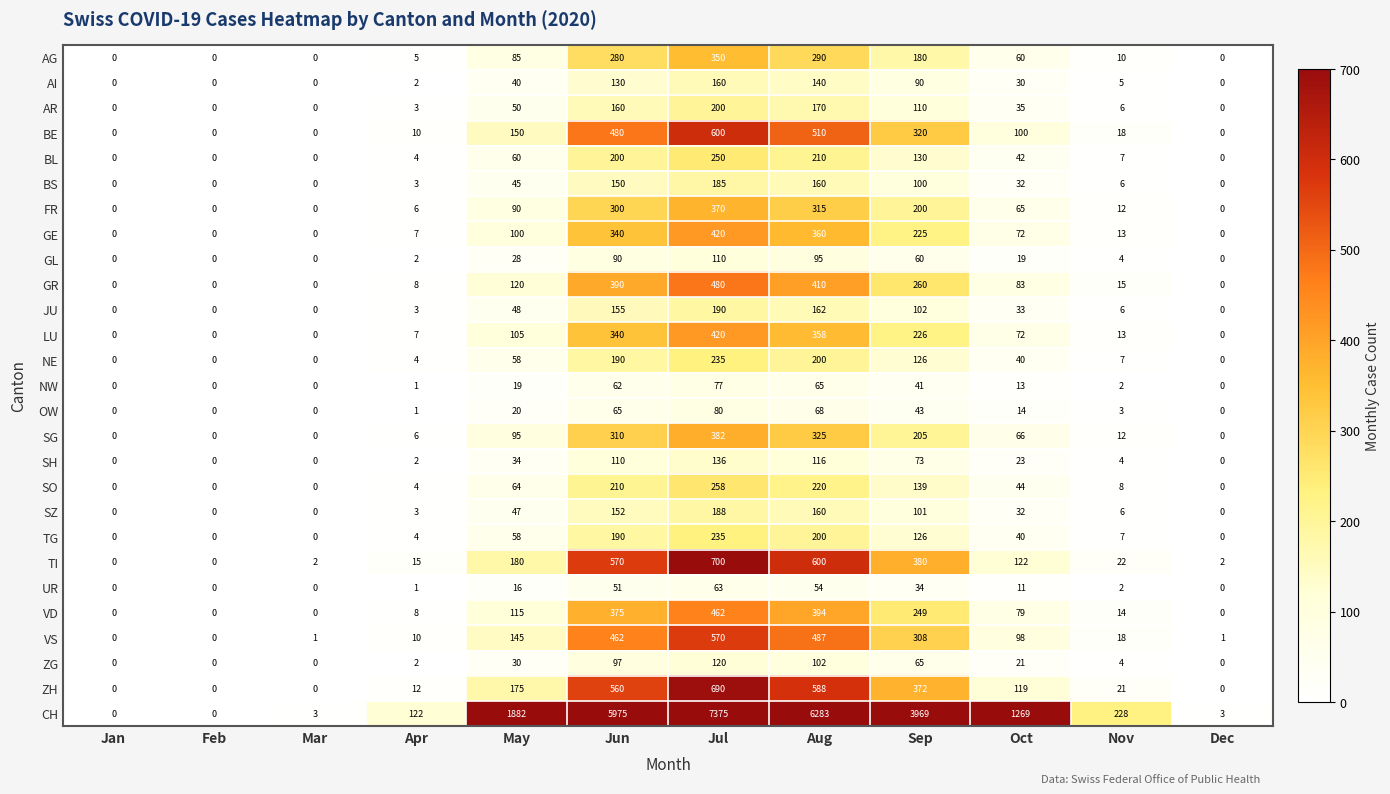

Where does the SG series first go above 66?

May